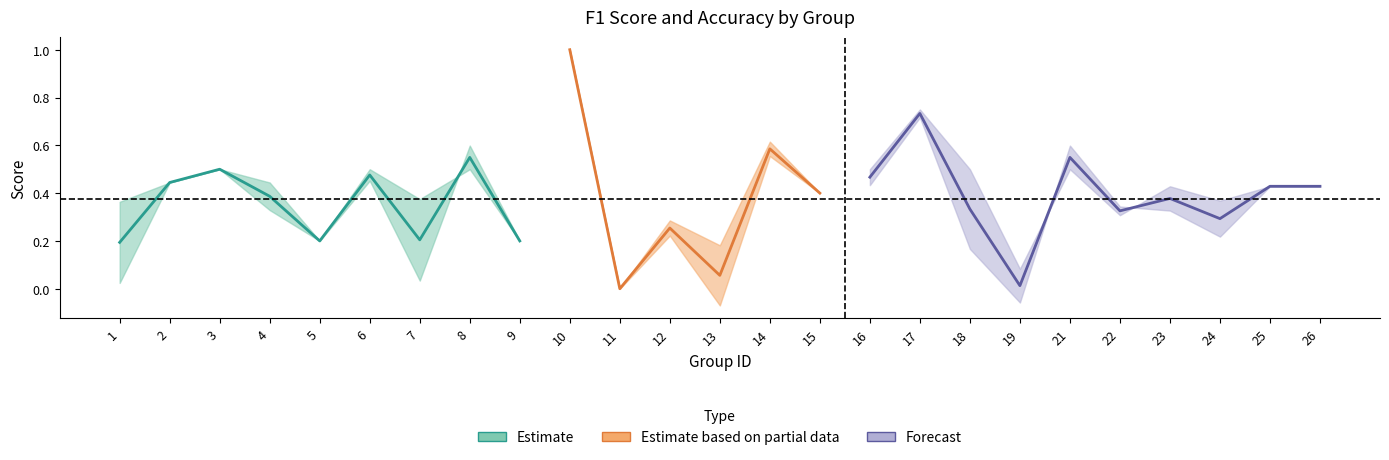

Reading left to right, extract all data points from this chart.

f1: 0.2	0.4	0.5	0.4	0.2	0.5	0.2	0.5	0.2	1.0	0.0	0.3	0.1	0.6	0.4	0.5	0.7	0.3	0.0	0.5	0.3	0.4	0.3	0.4	0.4
accuracy: 0.4	0.4	0.5	0.4	0.2	0.5	0.4	0.5	0.2	1.0	0.0	0.3	0.2	0.6	0.4	0.5	0.8	0.5	0.1	0.5	0.3	0.4	0.4	0.4	0.4